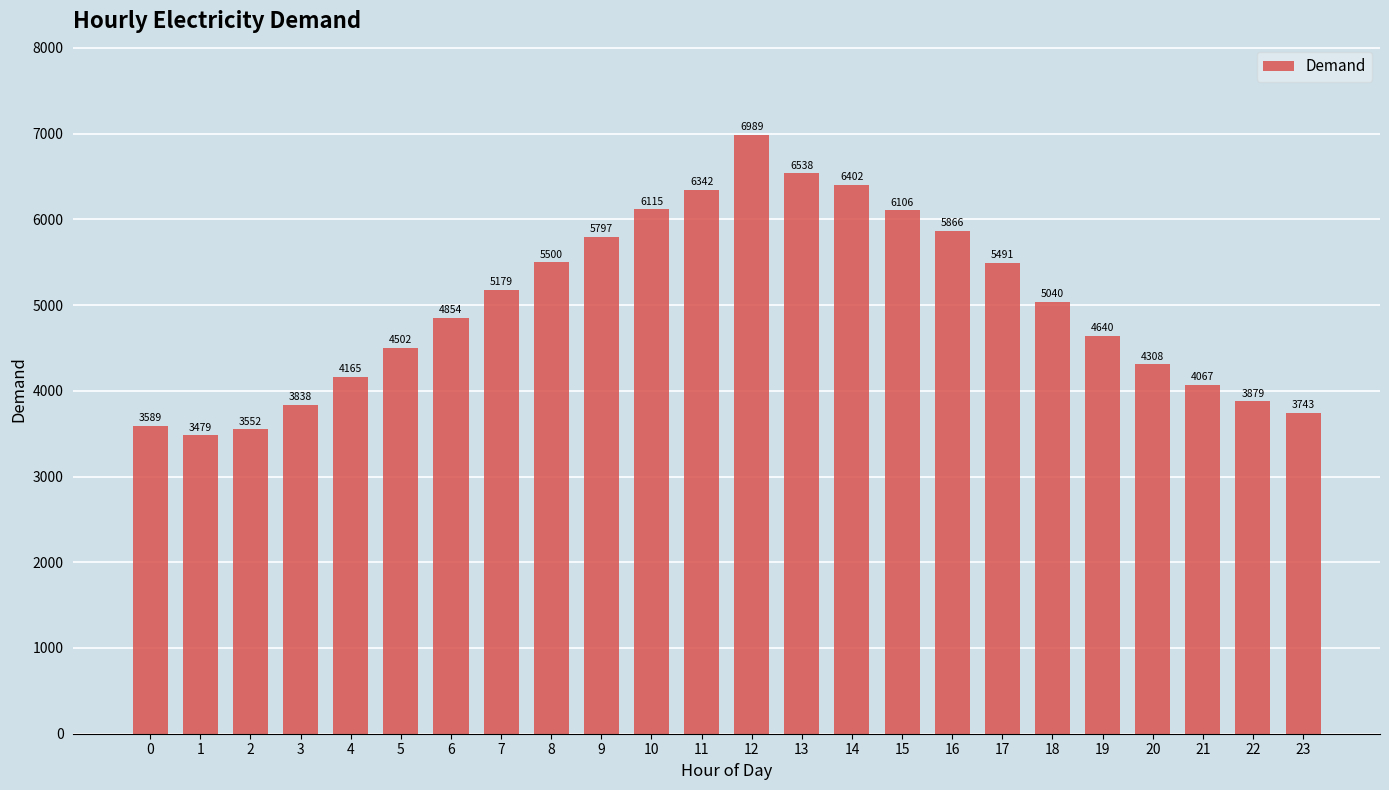

How many bars are there in total?

24